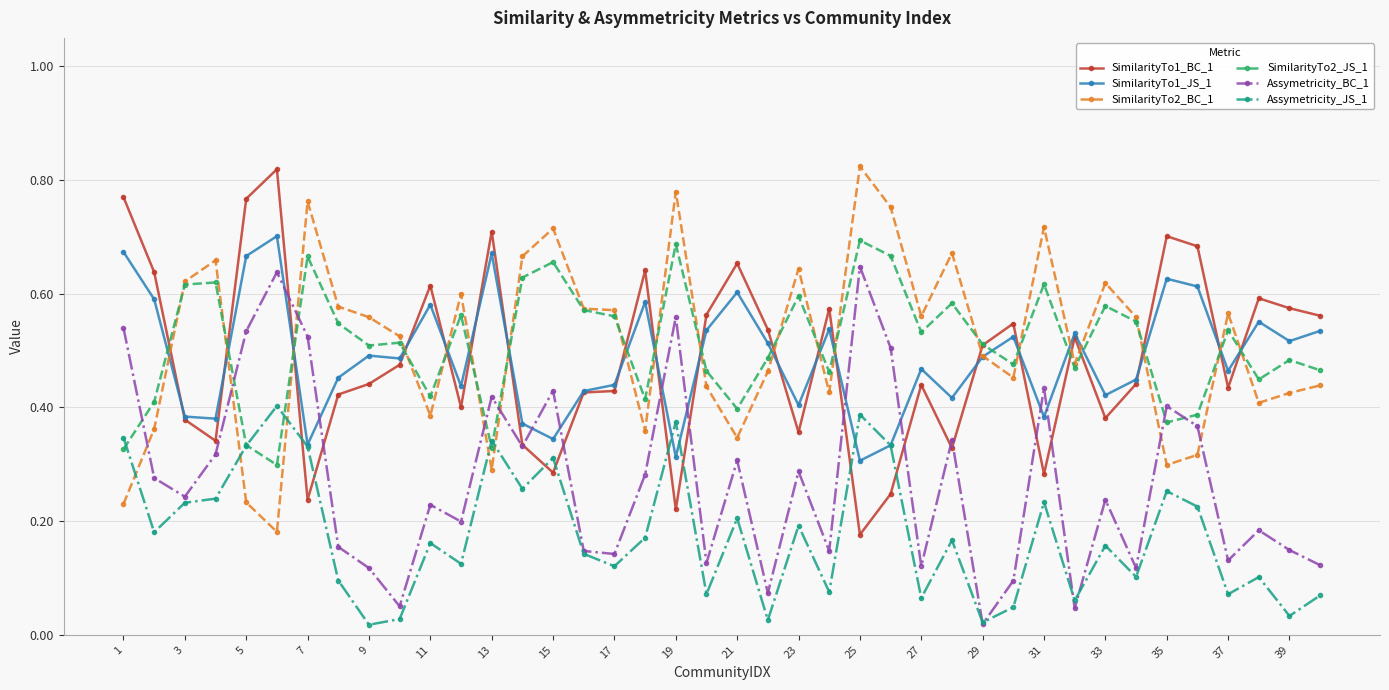

How many times do SimilarityTo2_BC_1 and SimilarityTo1_BC_1 cross each other?

20